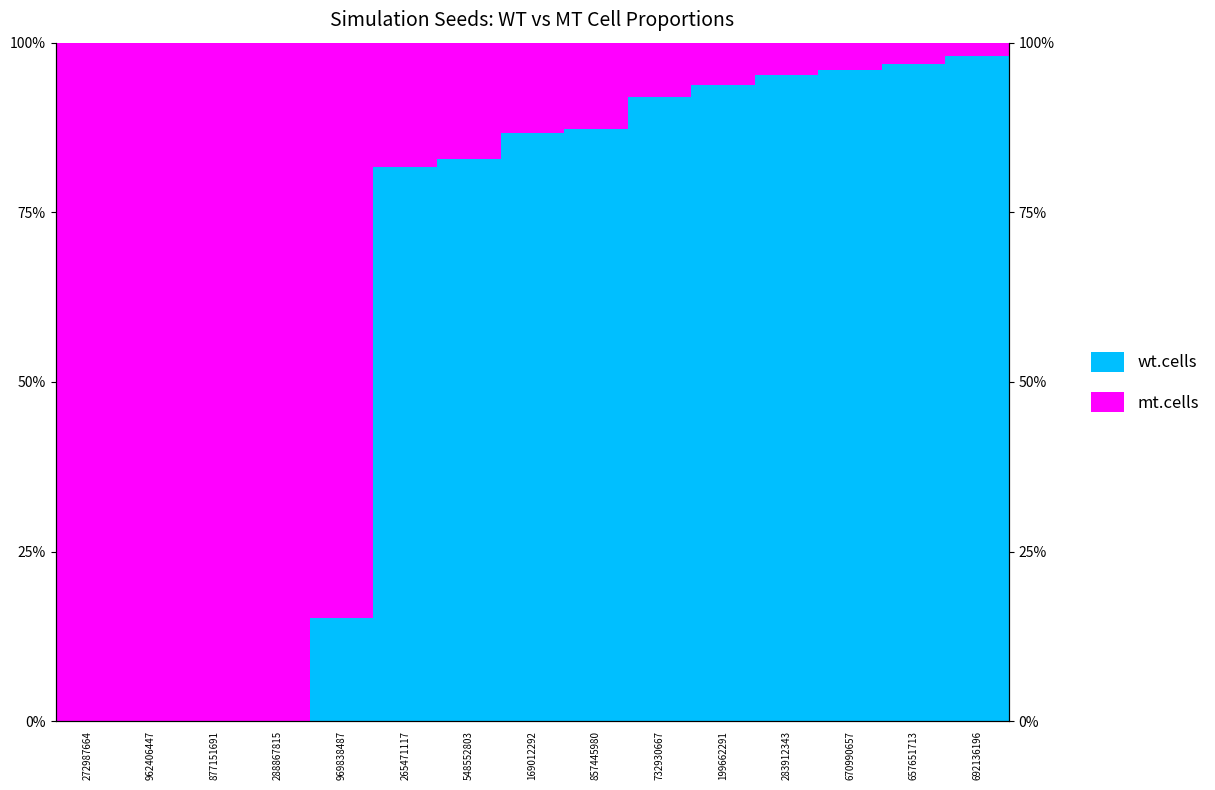

At which category is the sum across all series the highest?

962406447